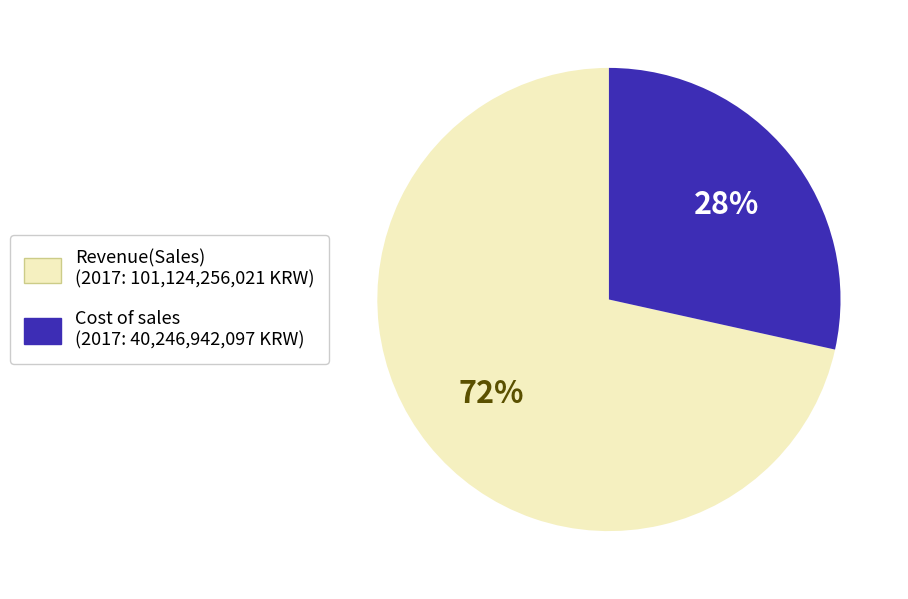

Is there any slice that represents more than half of the pie?

Yes